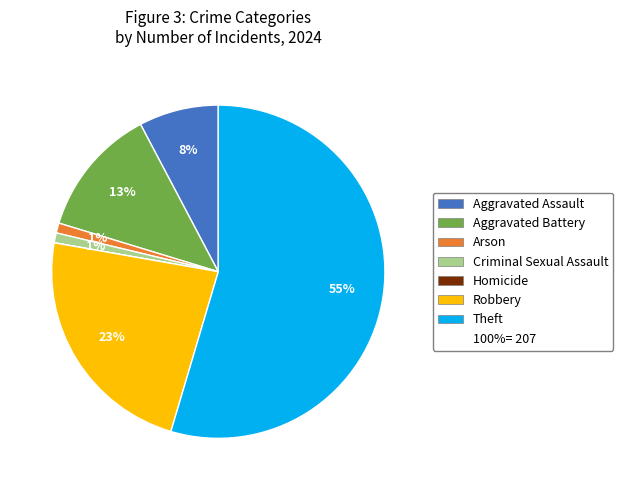

To the nearest percent, what is the average slice percentage?

14%